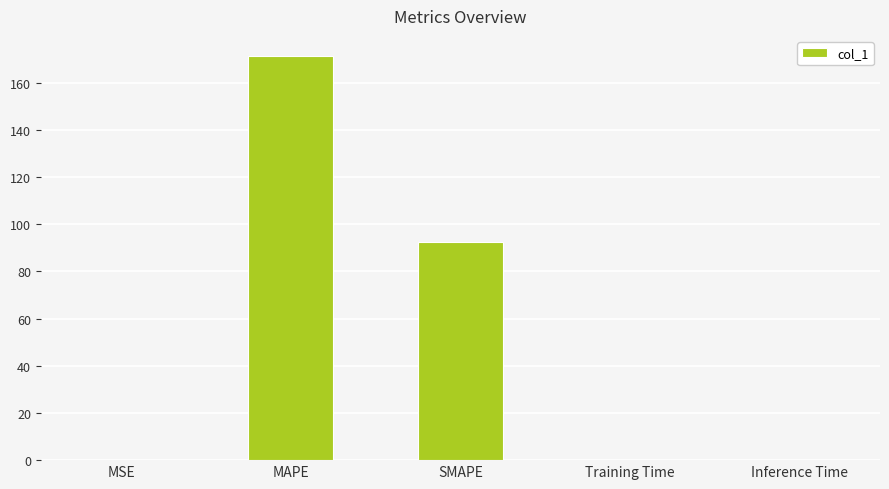

What is the sum of all values?

263.7